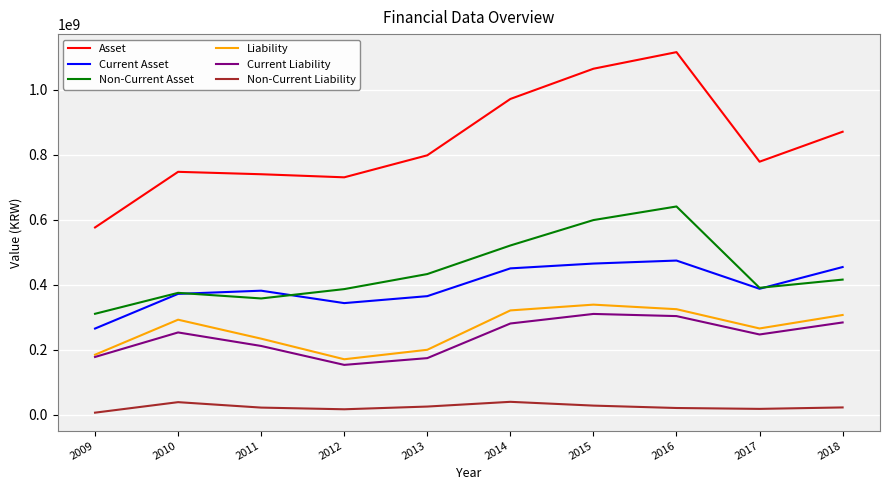

True or false: Non-Current Asset has a value of 390803323 at 2017.

True